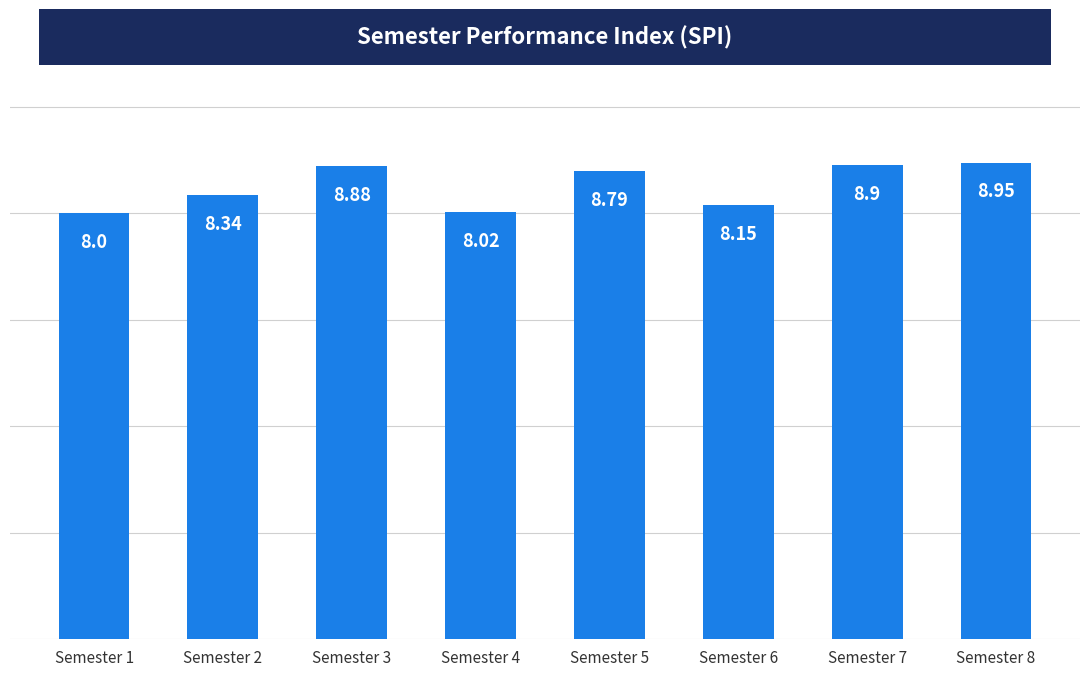

Rank the categories by value from highest to lowest.

Semester 8, Semester 7, Semester 3, Semester 5, Semester 2, Semester 6, Semester 4, Semester 1